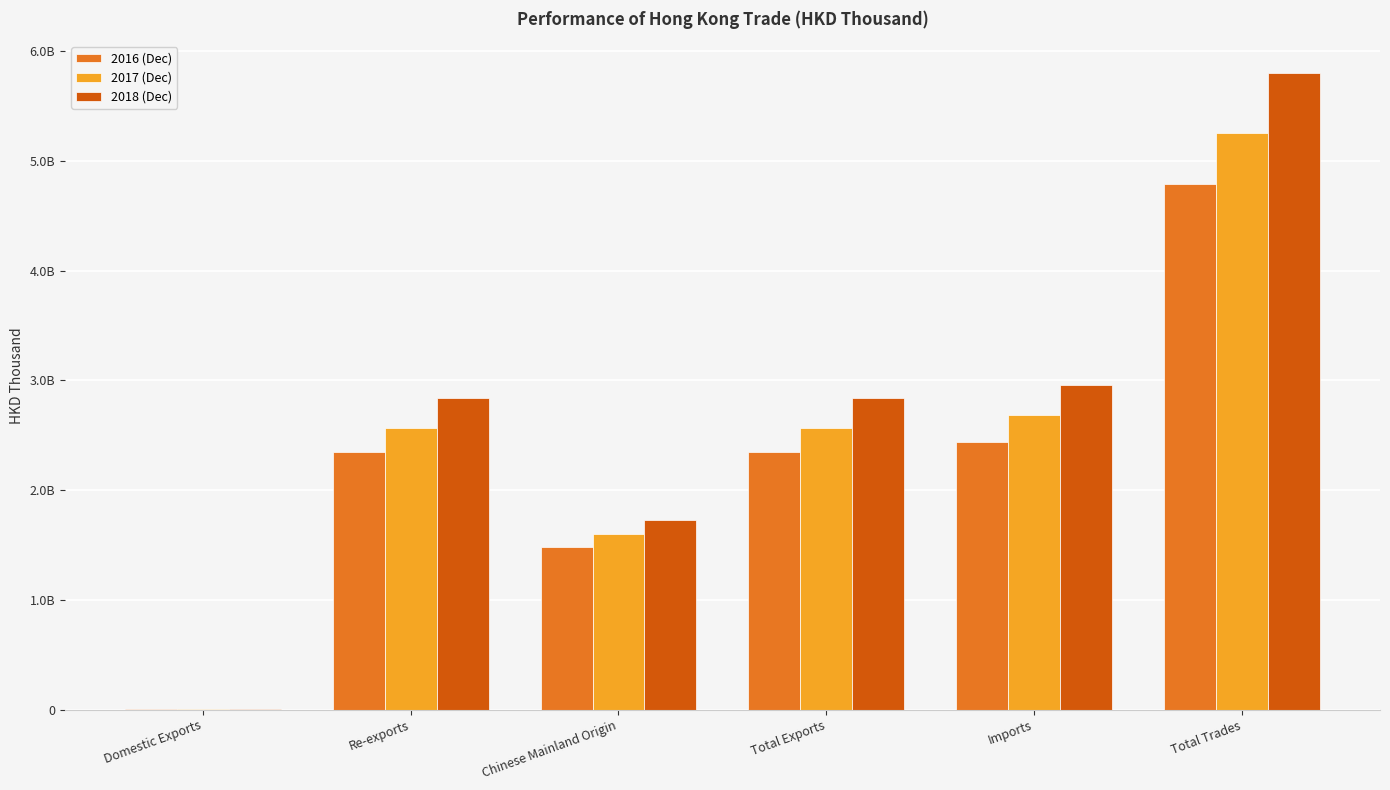

Reading left to right, list all the values displayed in this chart.

2016 (Dec): Domestic Exports=3279497.0	Re-exports=2346937230.3	Chinese Mainland Origin=1484666407.9	Total Exports=2350216727.4	Imports=2436312137.2	Total Trades=4786528864.6
2017 (Dec): Domestic Exports=2794224.7	Re-exports=2564618391.5	Chinese Mainland Origin=1599533899.6	Total Exports=2567412616.2	Imports=2686894123.9	Total Trades=5254306740.0
2018 (Dec): Domestic Exports=2105207.0	Re-exports=2839804861.0	Chinese Mainland Origin=1727851910.4	Total Exports=2841910068.0	Imports=2959099217.2	Total Trades=5801009285.2